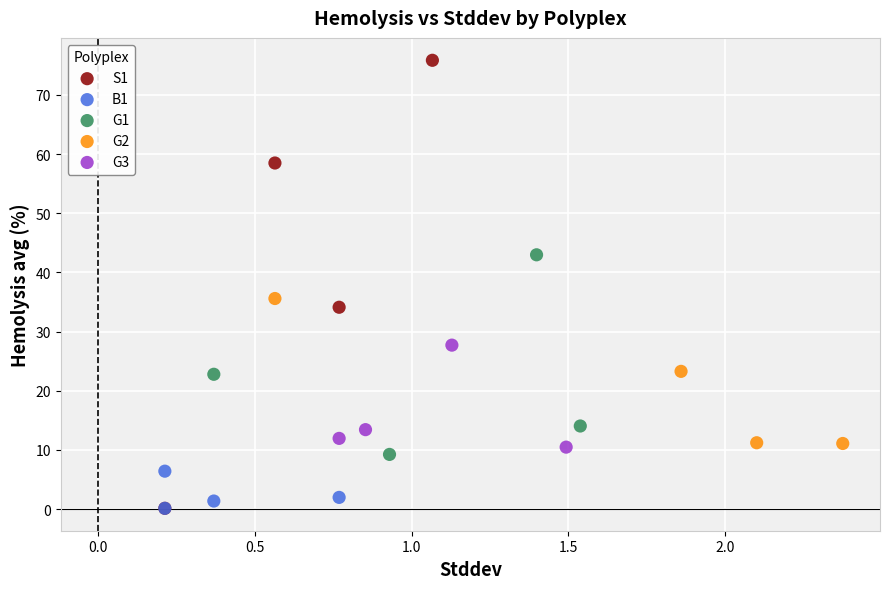

Which series reaches the maximum Y coordinate?

S1